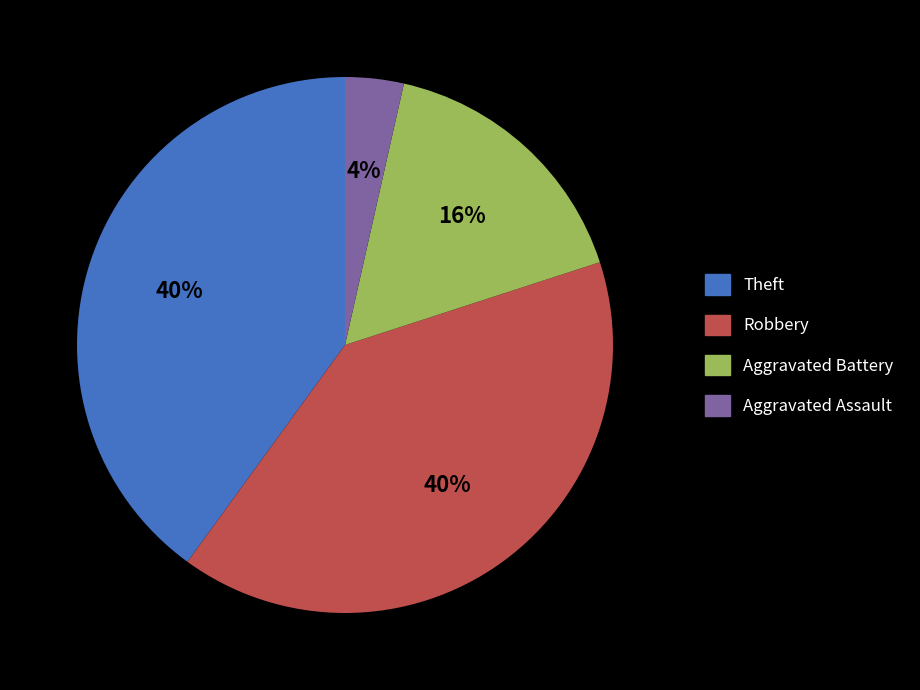

Combined, do Aggravated Battery and Robbery account for over 50%?

Yes